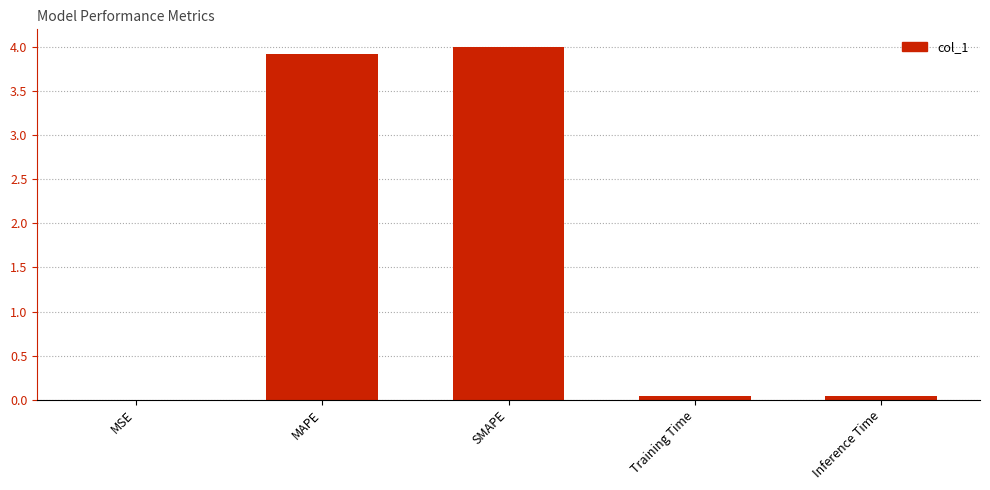

What is the greatest value displayed?

4.0